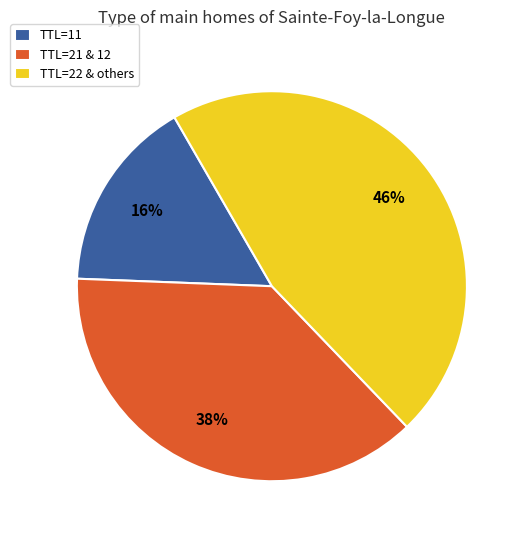

Count the number of slices in the pie.

3